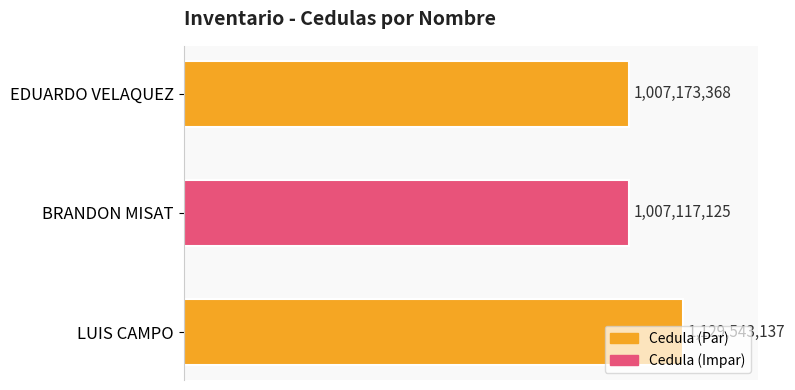

Does the chart contain any negative values?

No